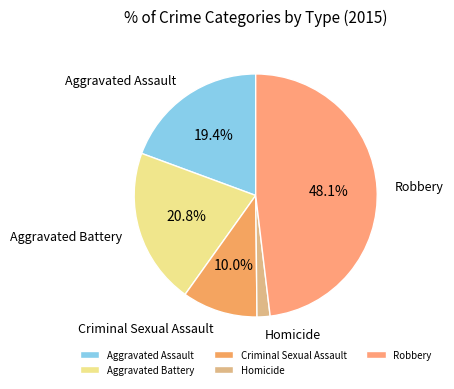

How many segments does this pie chart have?

5